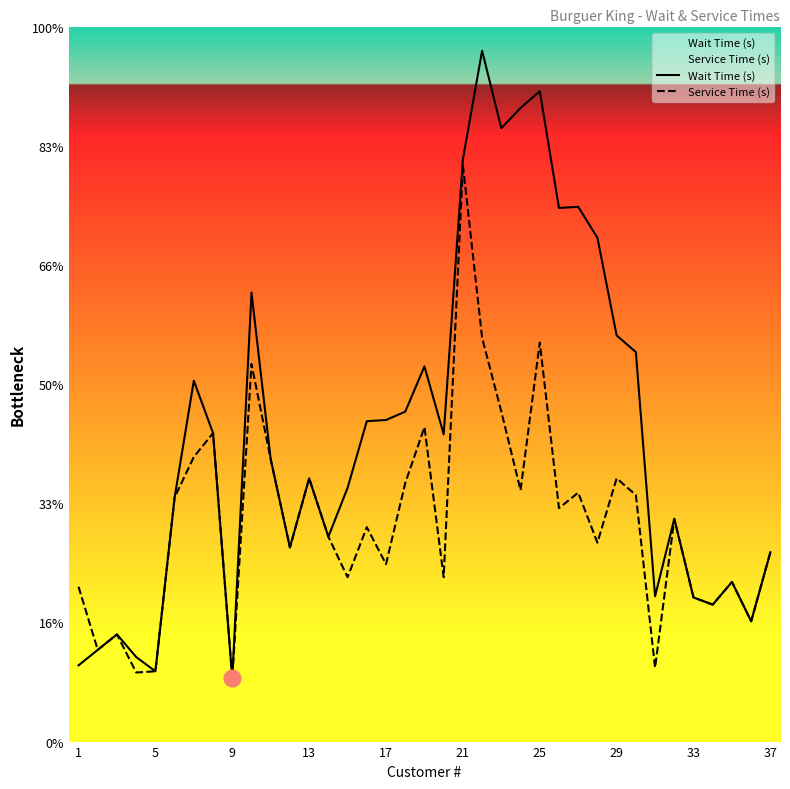

True or false: Service Time (s) has a value of 209 at 26.

True